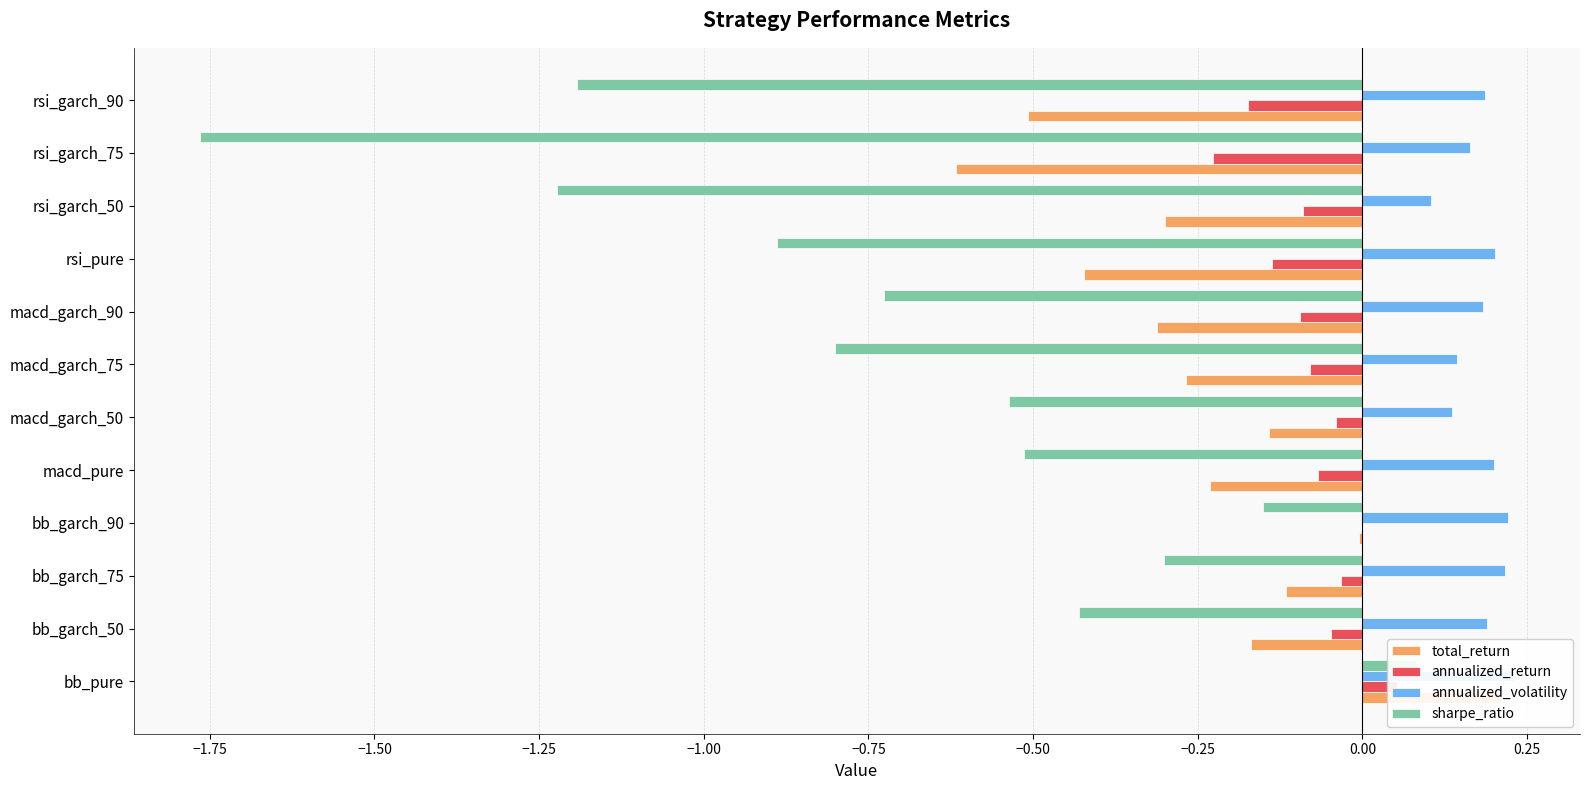

What is the maximum value shown in the chart?

0.2